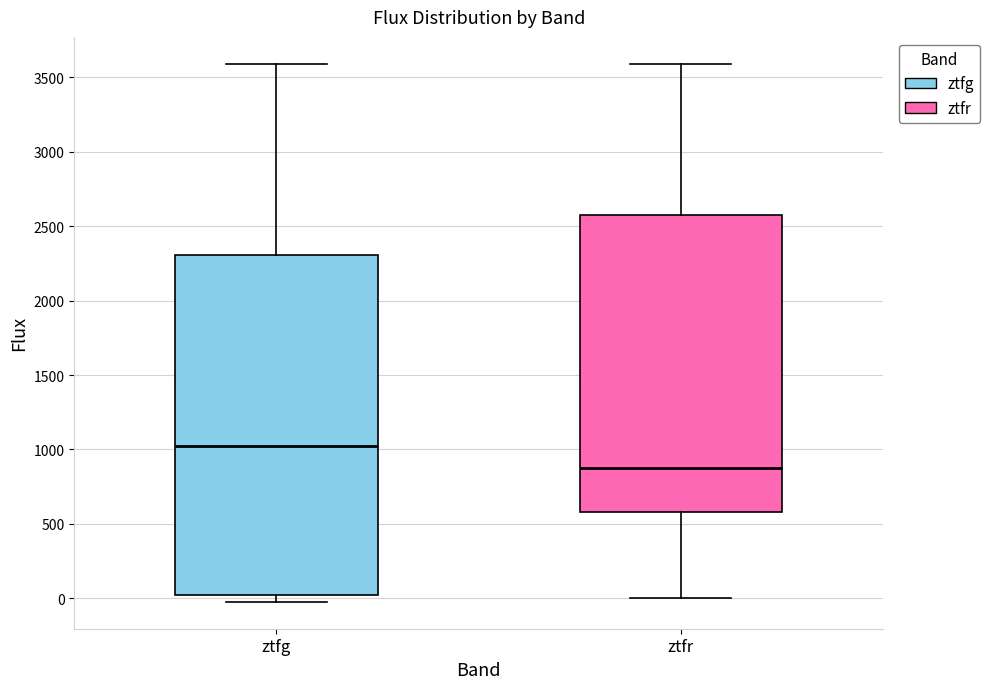

Comparing the boxes themselves (not the whiskers), which one is the tallest?

ztfg